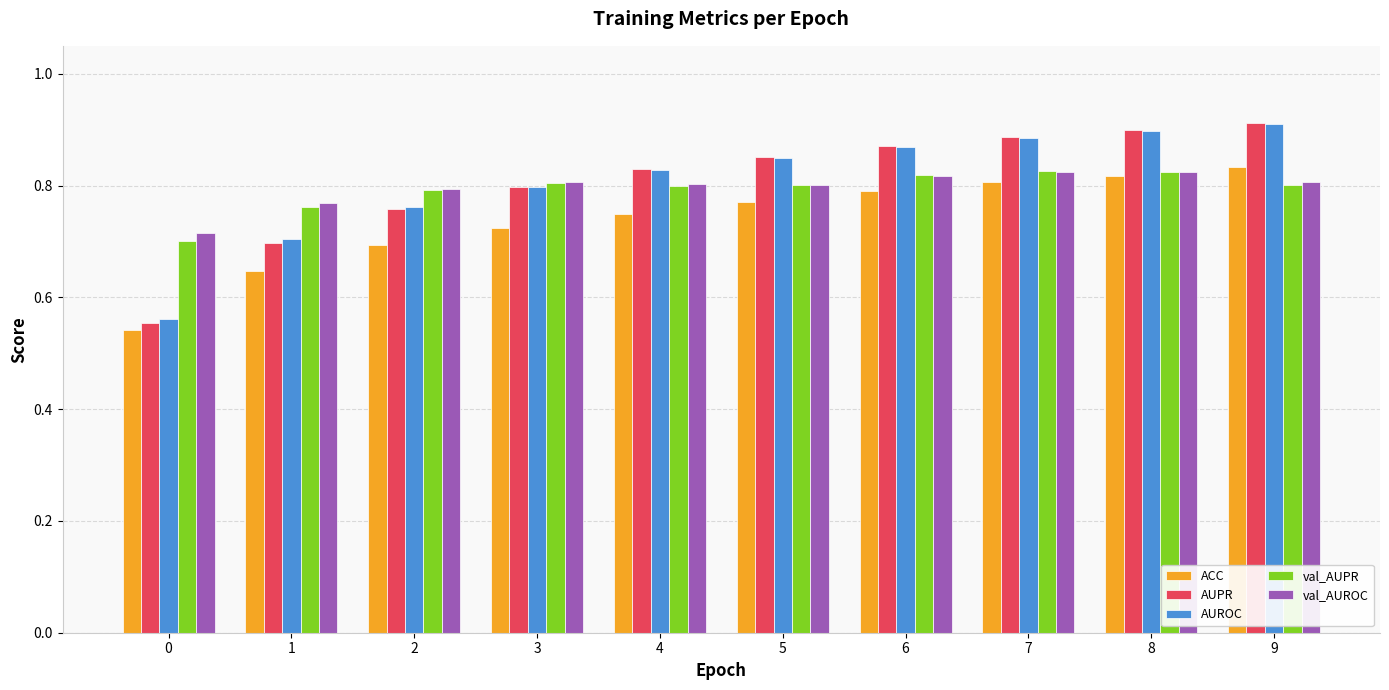

What is the spread (max minus min) of values at 8?

0.1